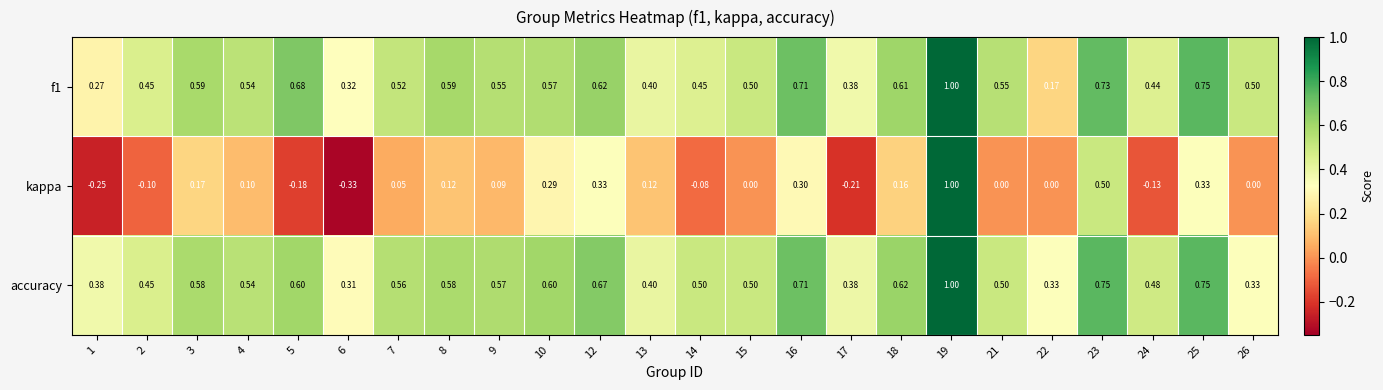

Is the value of accuracy at 4 greater than the value of kappa at 5?

Yes